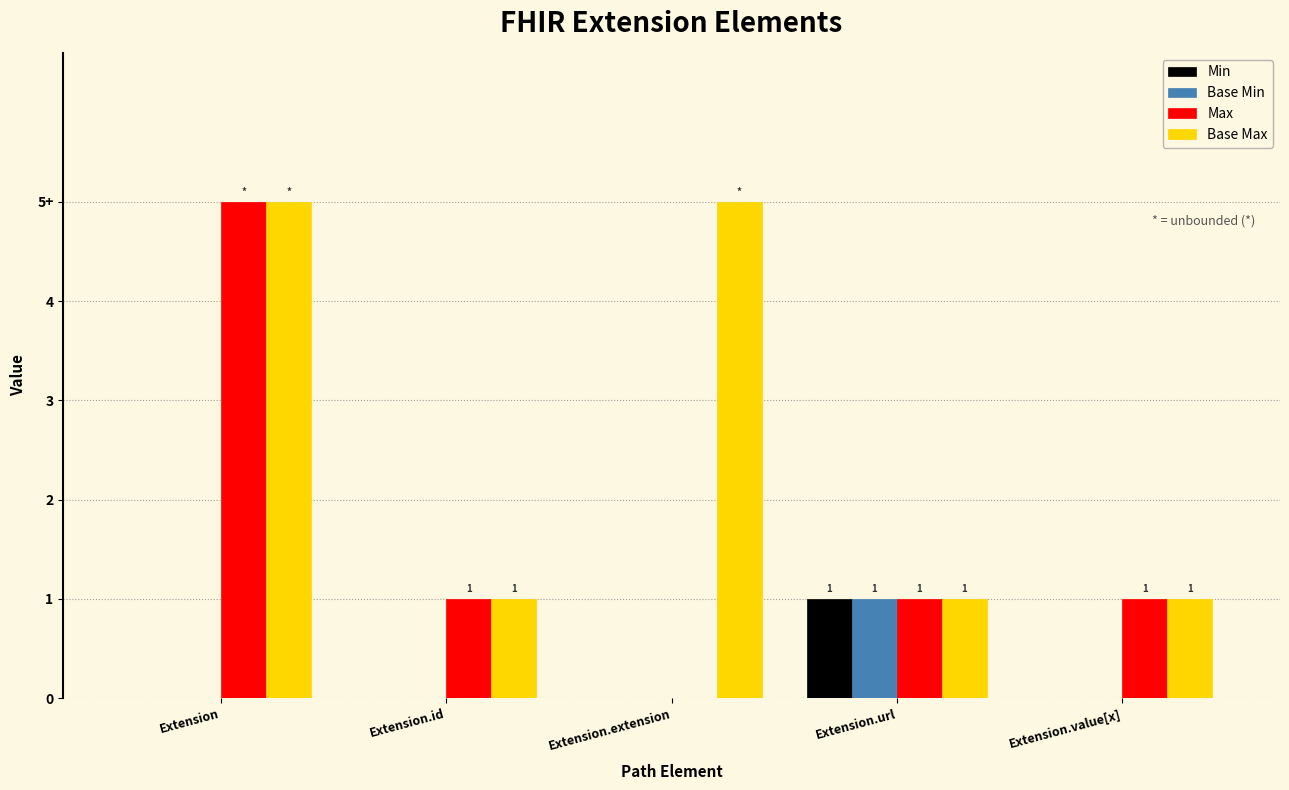

Is the value of Base Max at Extension.value[x] greater than the value of Max at Extension.id?

No